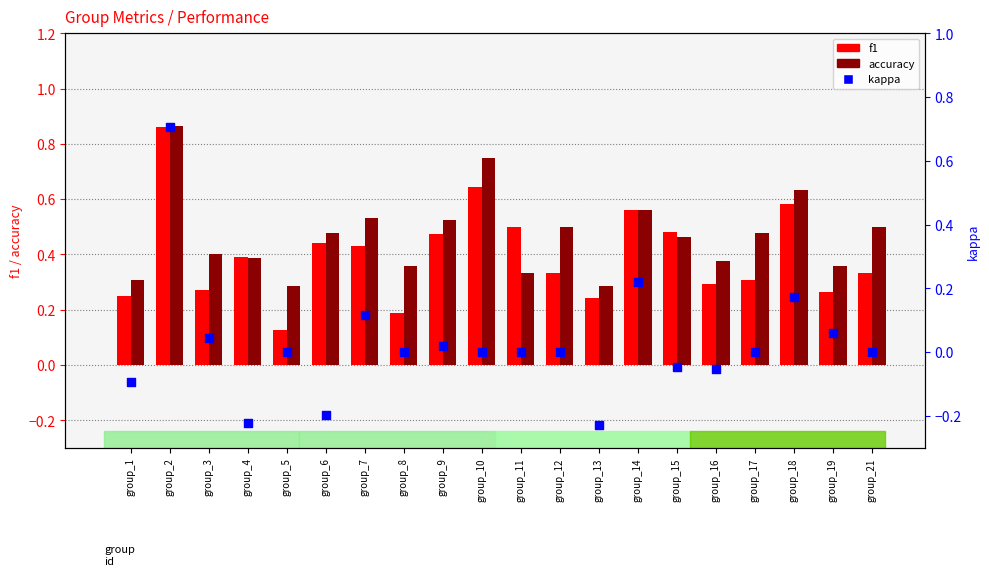

Which series has the largest Y range (max minus min)?

kappa